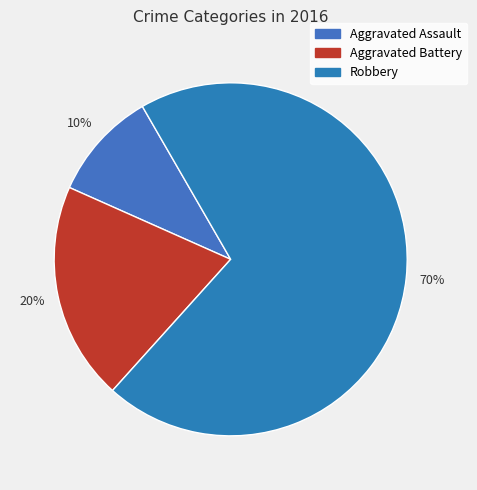

What percentage is the Robbery slice, to the nearest percent?

70%